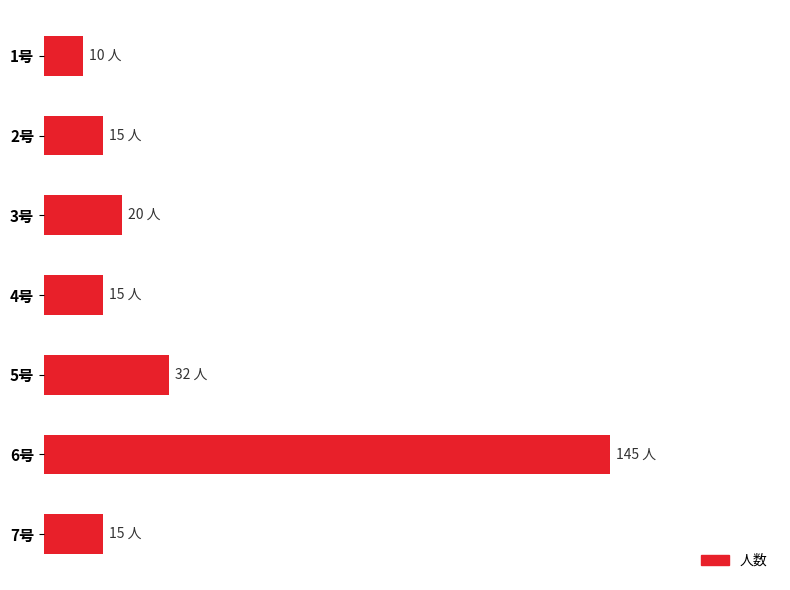

What is the difference between the second highest and second lowest values?

17